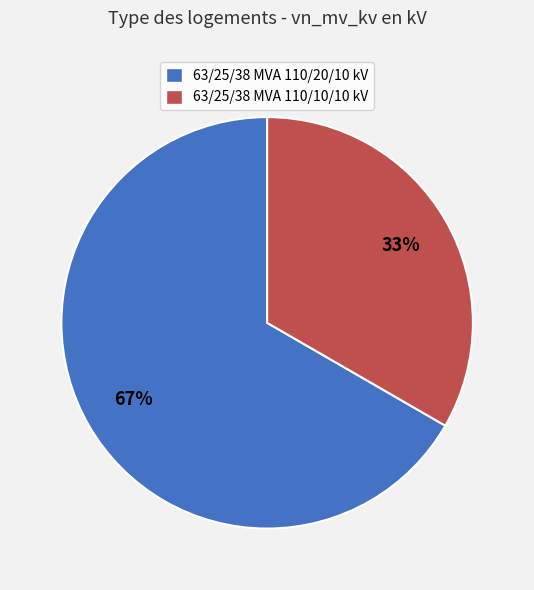

Which slice is the smallest?

63/25/38 MVA 110/10/10 kV